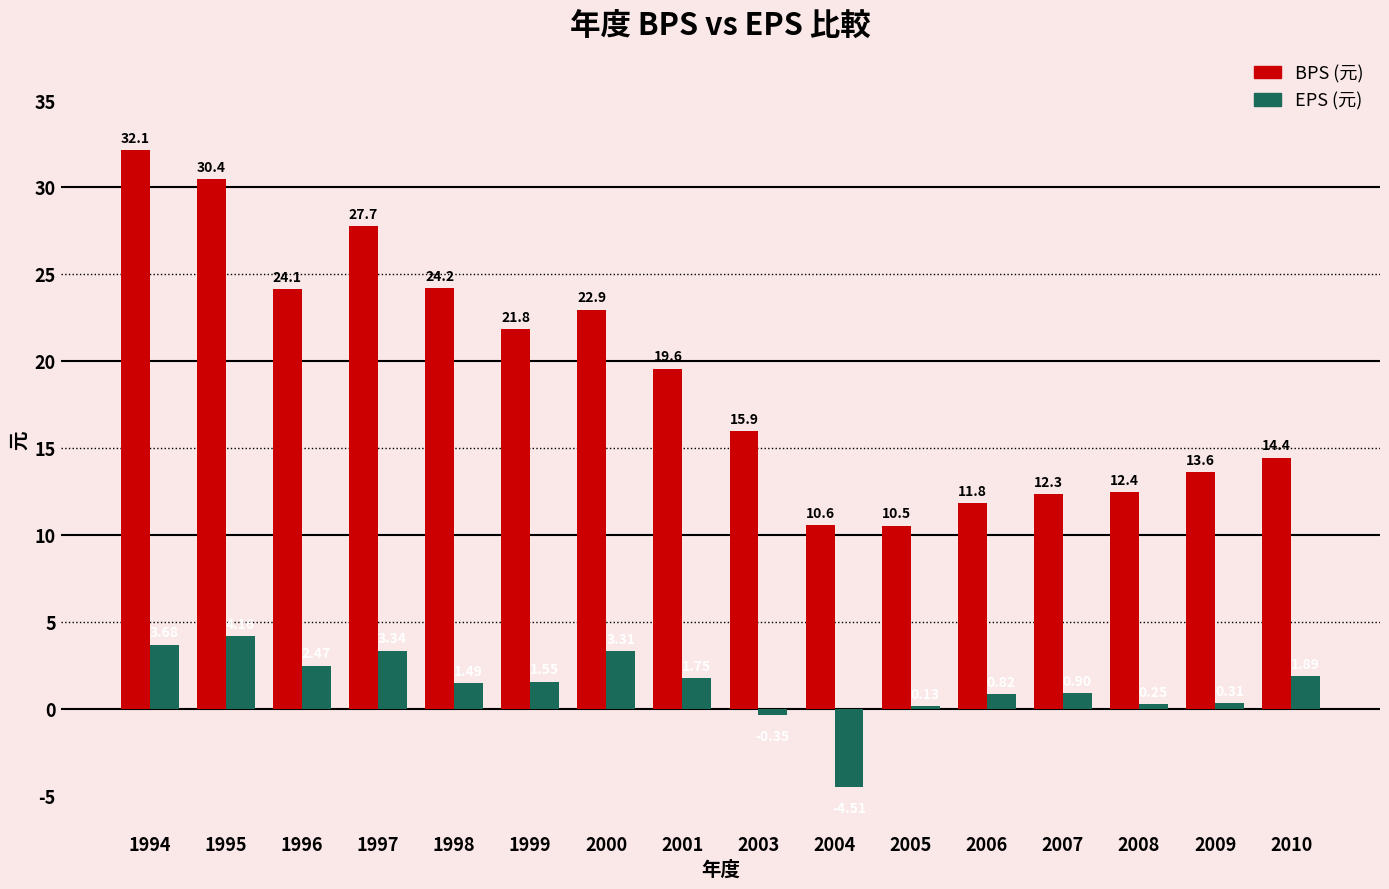

What is the total value across all series at 1996?

26.6